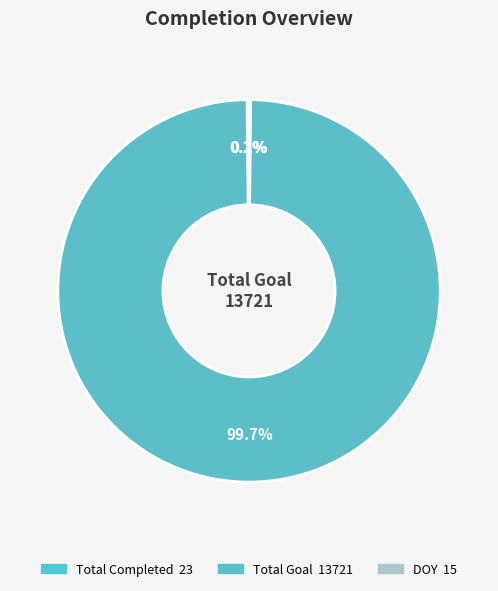

Which slice represents more than half of the pie?

Total Goal